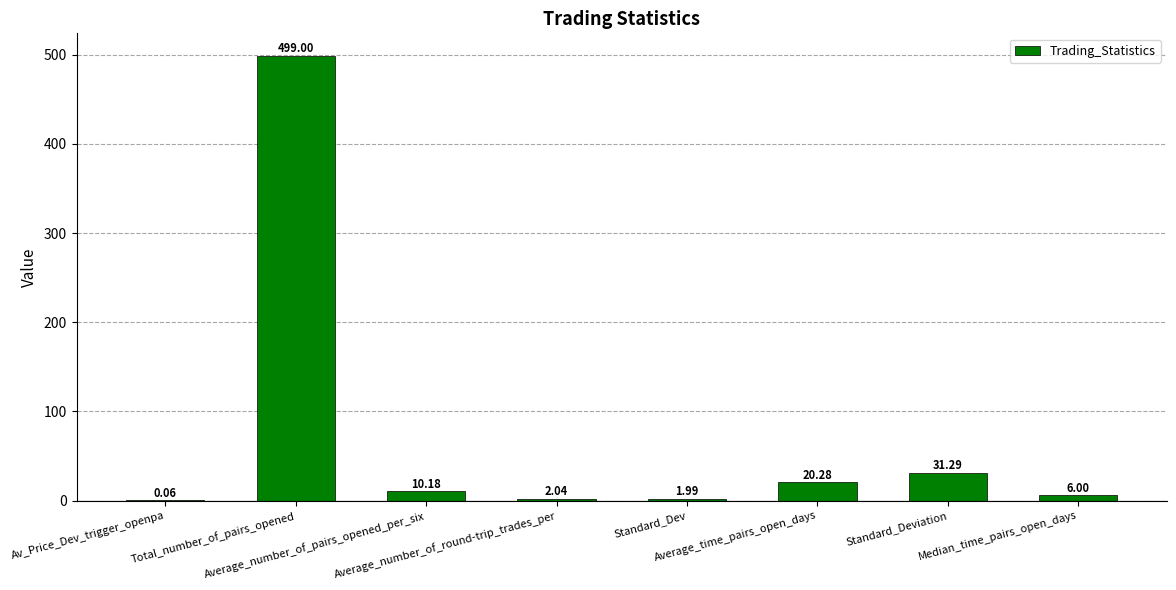

What is the maximum value shown in the chart?

499.0